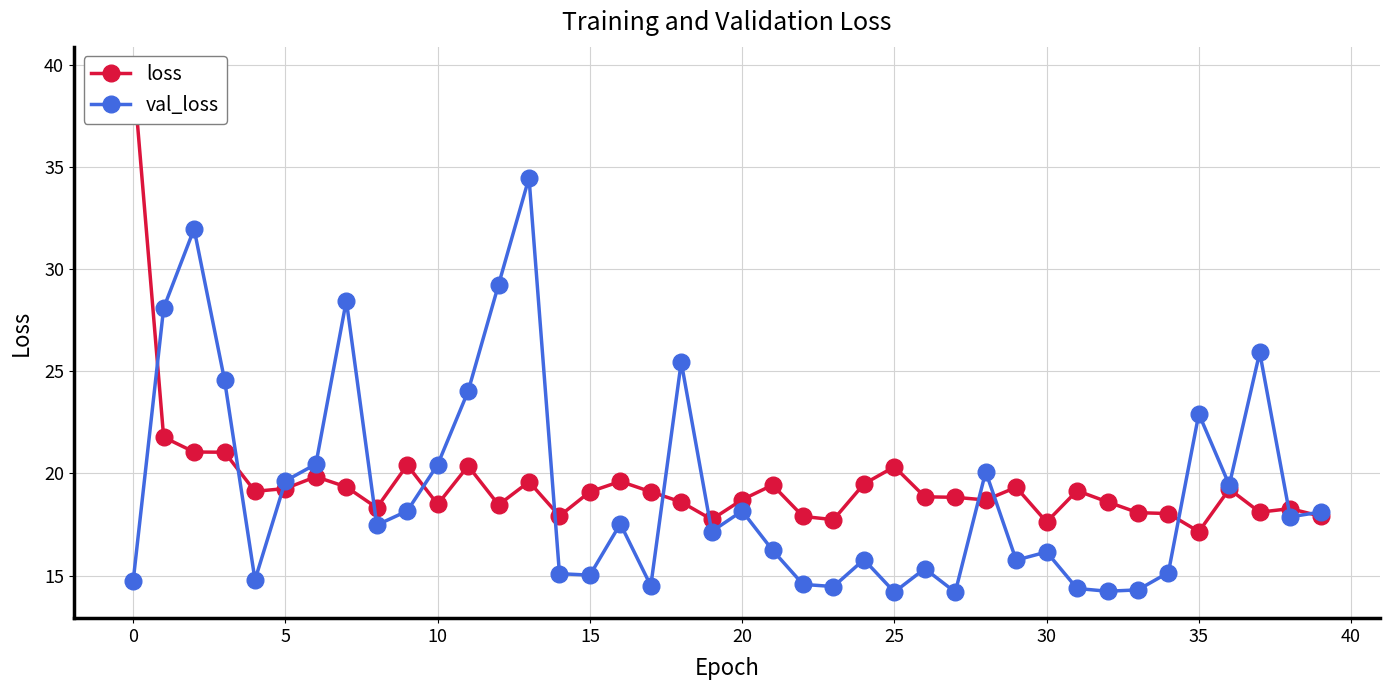

The value of val_loss at 20 is 18.2. True or false?

True